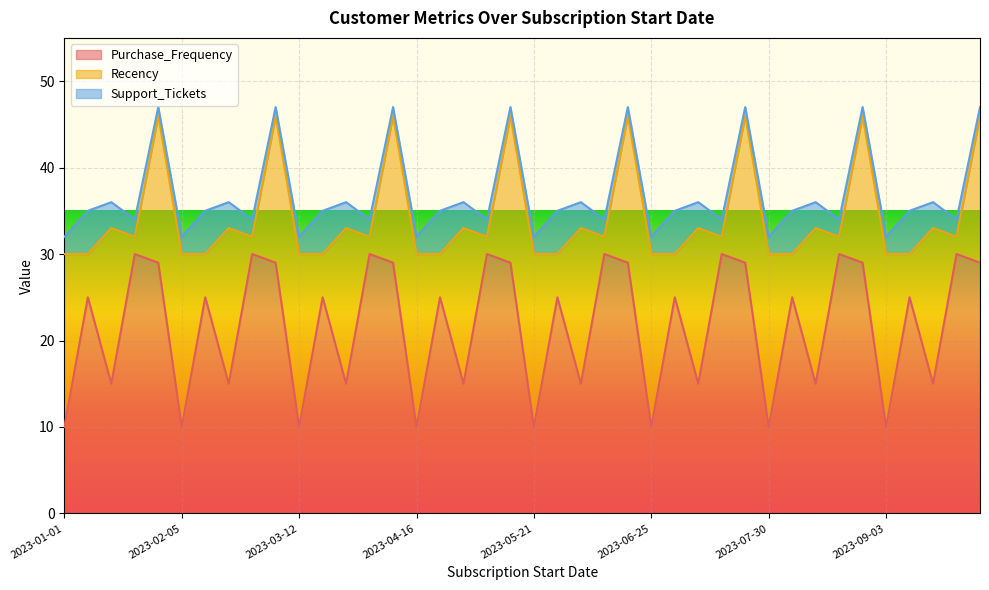

How many Support_Tickets values are between 2 and 3?

24